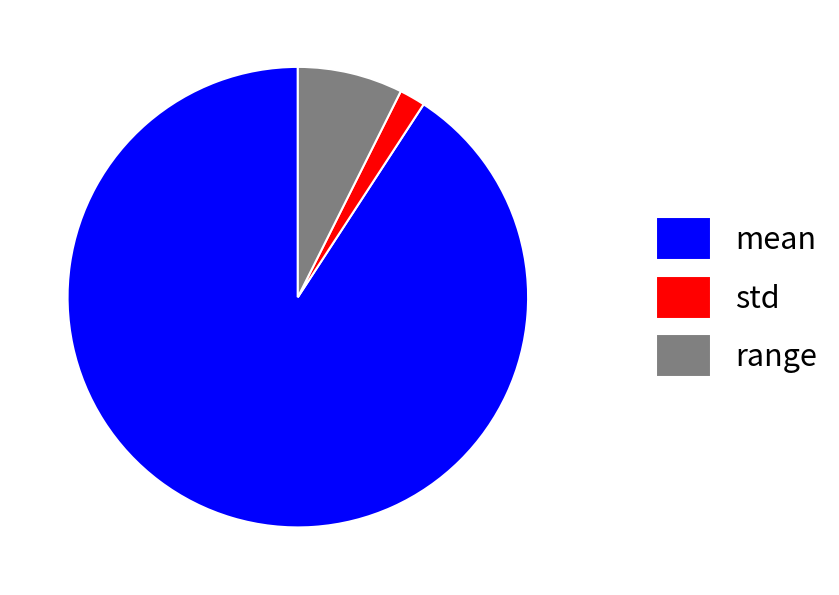

Do range and mean together represent more than half of the pie?

Yes